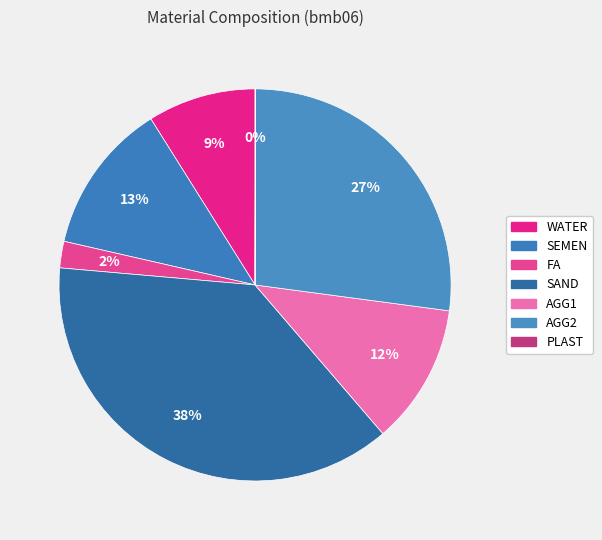

Between AGG2 and PLAST, which is larger?

AGG2